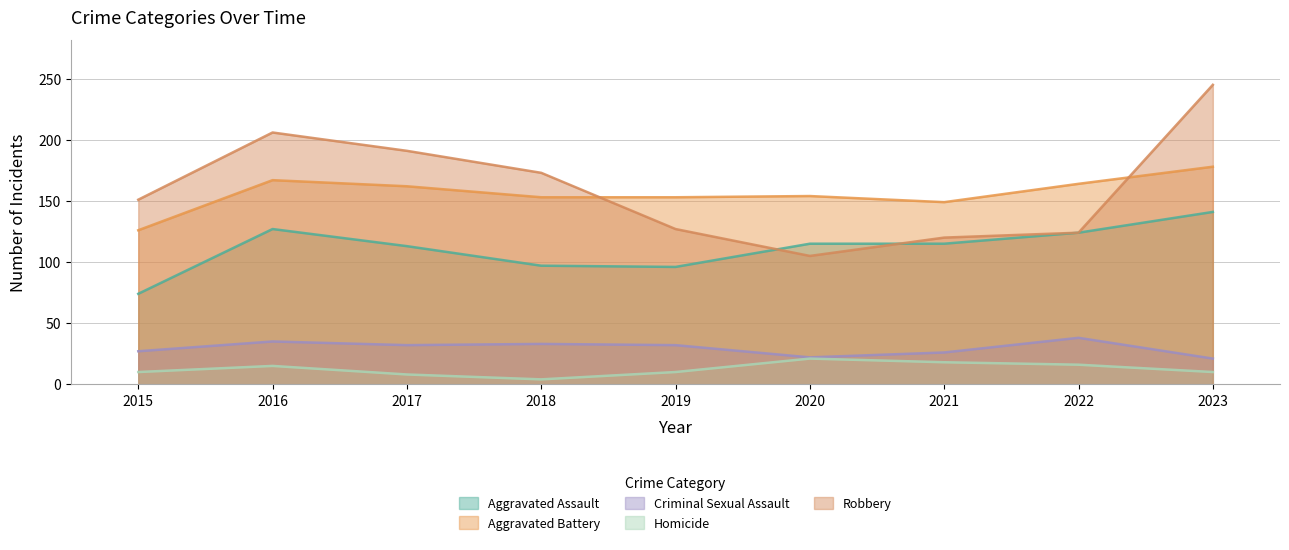

Which series has the largest total across all categories?

Robbery